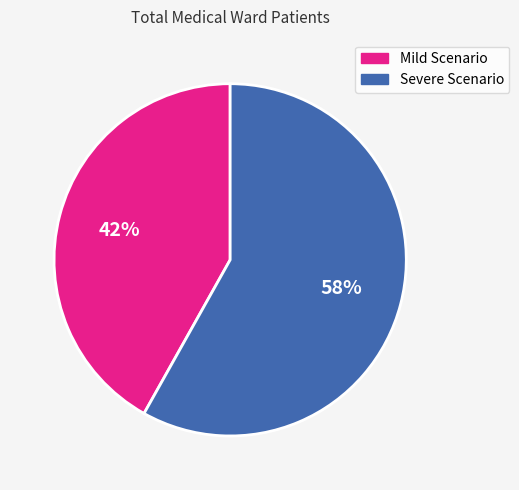

Is there a majority slice in this chart?

Yes